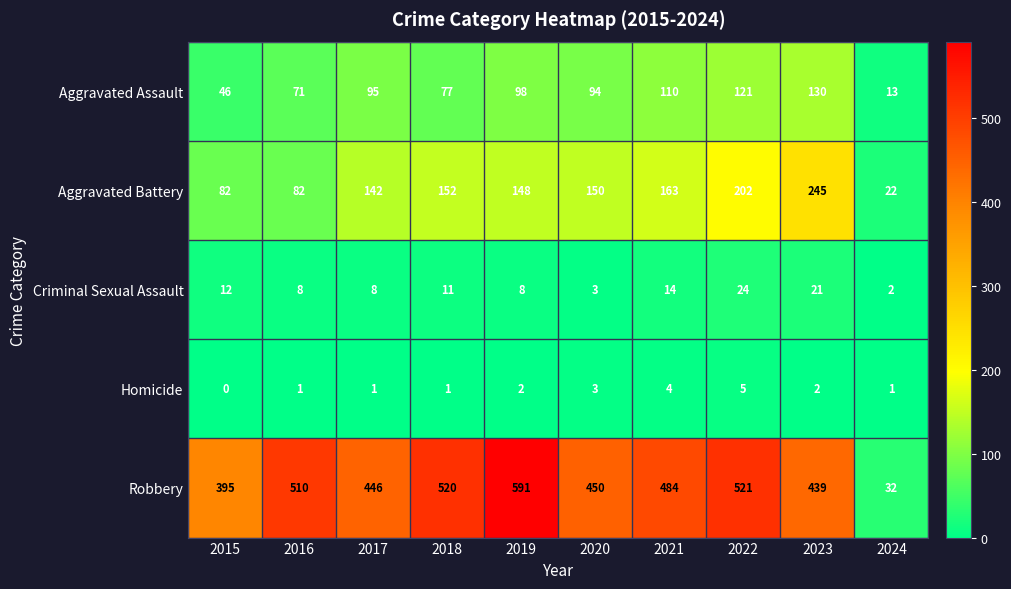

At which label is Aggravated Assault closest to 71?

2016